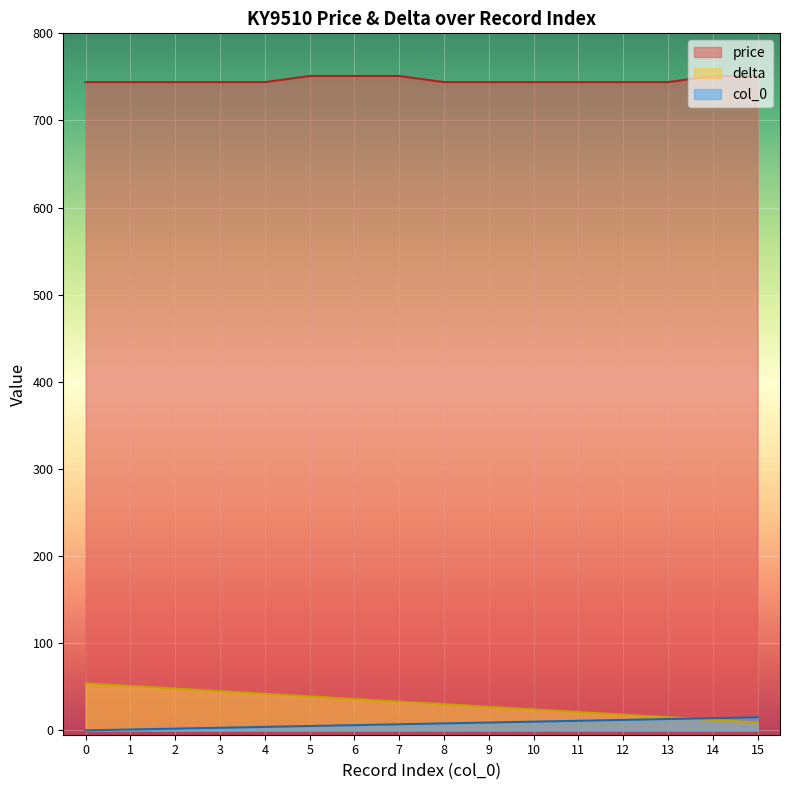

Reading left to right, list all the values displayed in this chart.

price: 0=744	1=744	2=744	3=744	4=744	5=751	6=751	7=751	8=744	9=744	10=744	11=744	12=744	13=744	14=751	15=751
delta: 0=54	1=51	2=48	3=45	4=42	5=39	6=36	7=33	8=30	9=27	10=24	11=21	12=18	13=15	14=12	15=9
col_0: 0=0	1=1	2=2	3=3	4=4	5=5	6=6	7=7	8=8	9=9	10=10	11=11	12=12	13=13	14=14	15=15